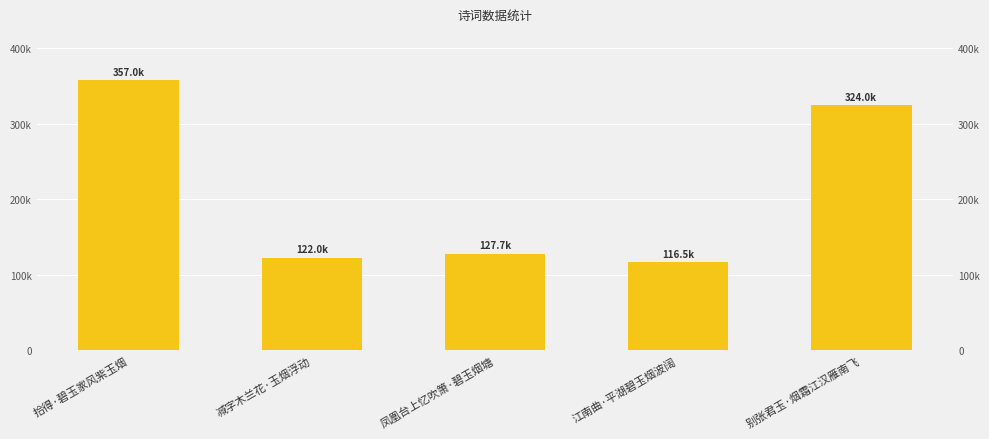

What is the label of the 3rd bar from the left?

凤凰台上忆吹箫·碧玉烟塘